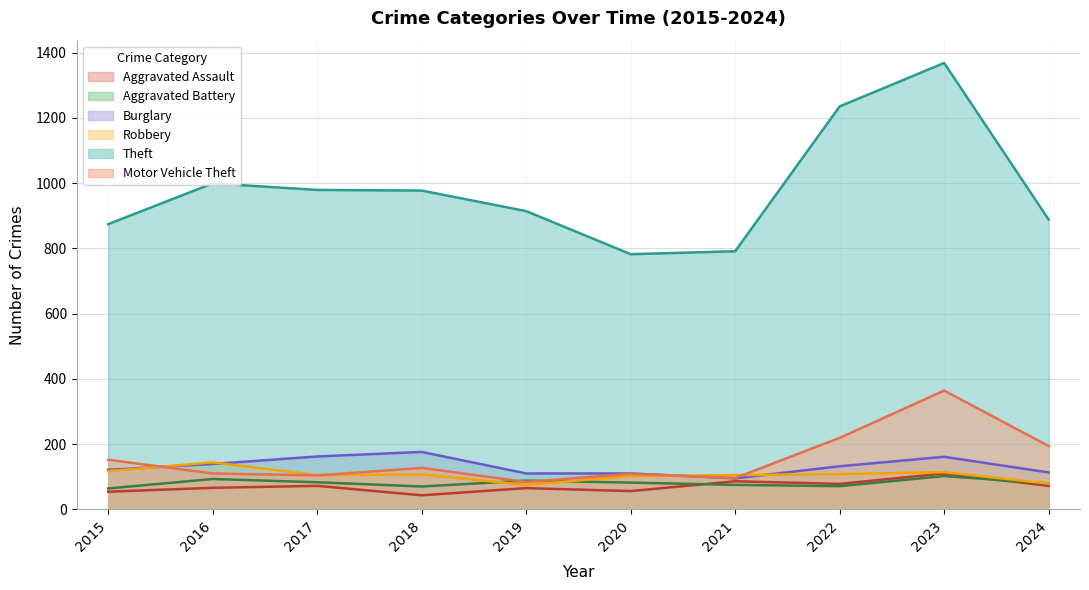

Which series has the largest range (max minus min)?

Theft